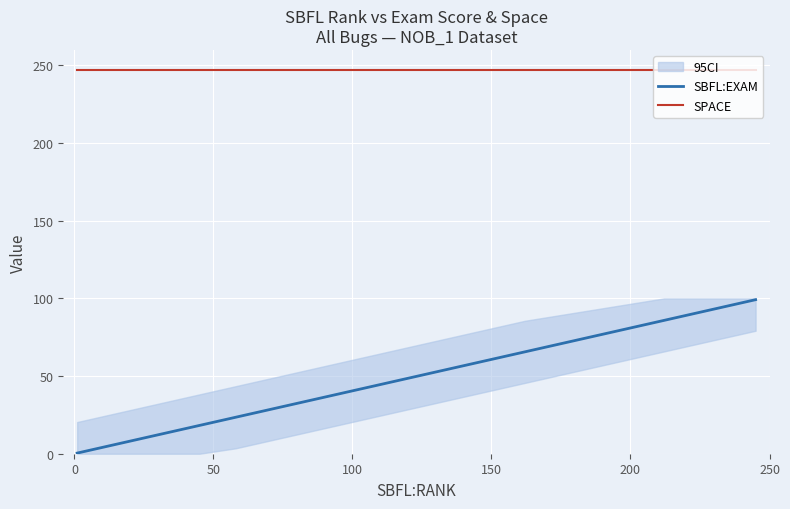

Is the value of SPACE at 11 greater than the value of SBFL:EXAM at 33?

Yes